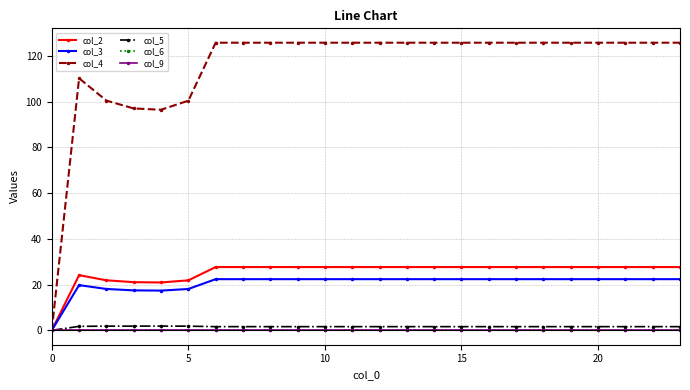

Which series has the largest range (max minus min)?

col_4